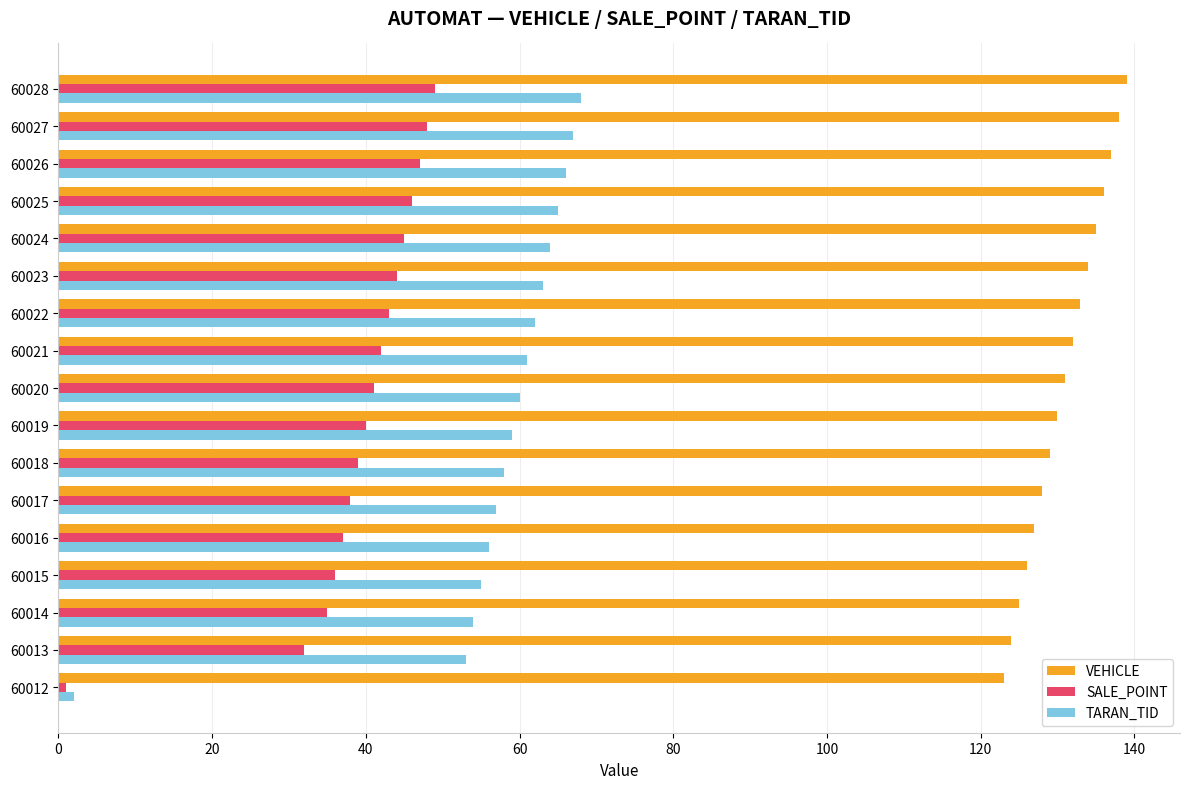

Rank the series at 60014 from highest to lowest value.

VEHICLE, TARAN_TID, SALE_POINT